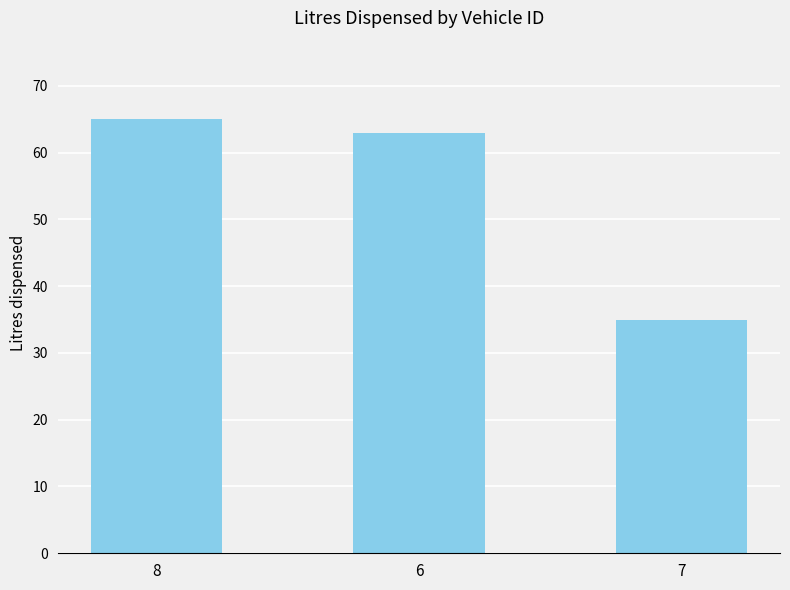

Rank the categories by value from lowest to highest.

7, 6, 8